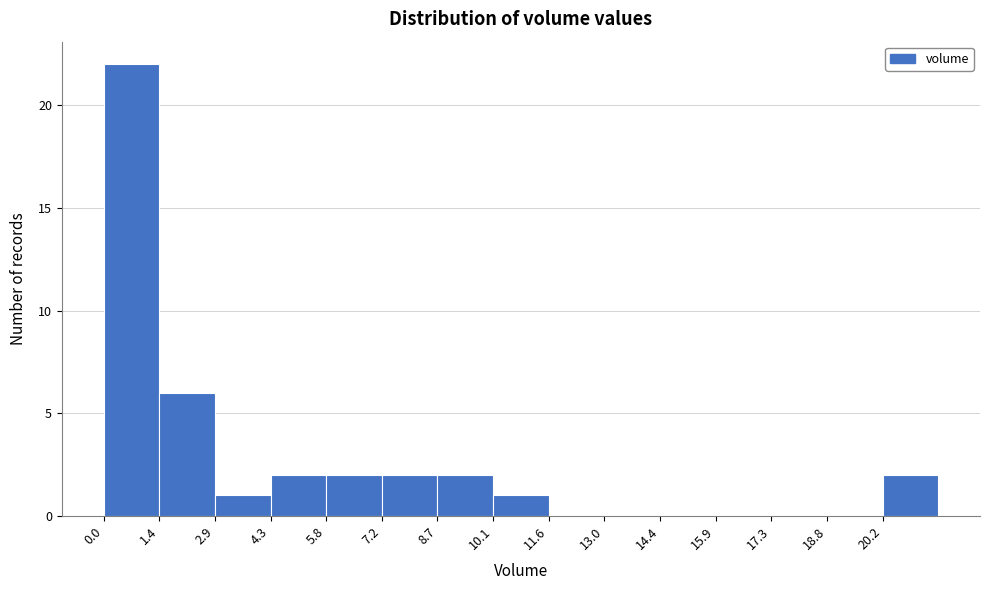

Reading left to right, list every bar in this chart as the range it spans on the x-axis followed by its height. Neither the bar edges nor the heights are printed on the chart, so give them approximately, as read against the axes.

0.0 to 1.4: 22
1.4 to 2.8: 6
2.8 to 4.4: 1
4.4 to 5.8: 2
5.8 to 7.2: 2
7.2 to 8.6: 2
8.6 to 10.2: 2
10.2 to 11.6: 1
11.6 to 13.0: 0
13.0 to 14.4: 0
14.4 to 15.8: 0
15.8 to 17.4: 0
17.4 to 18.8: 0
18.8 to 20.2: 0
20.2 to 21.6: 2